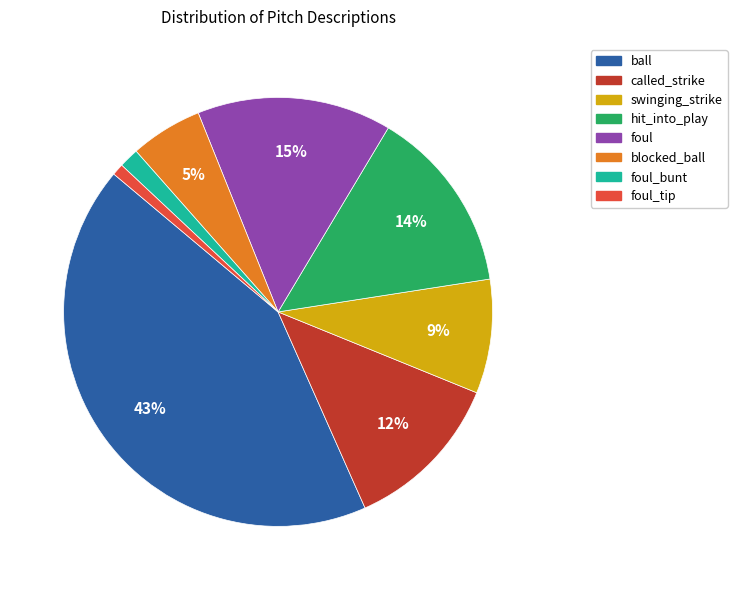

Is there any slice that represents more than half of the pie?

No